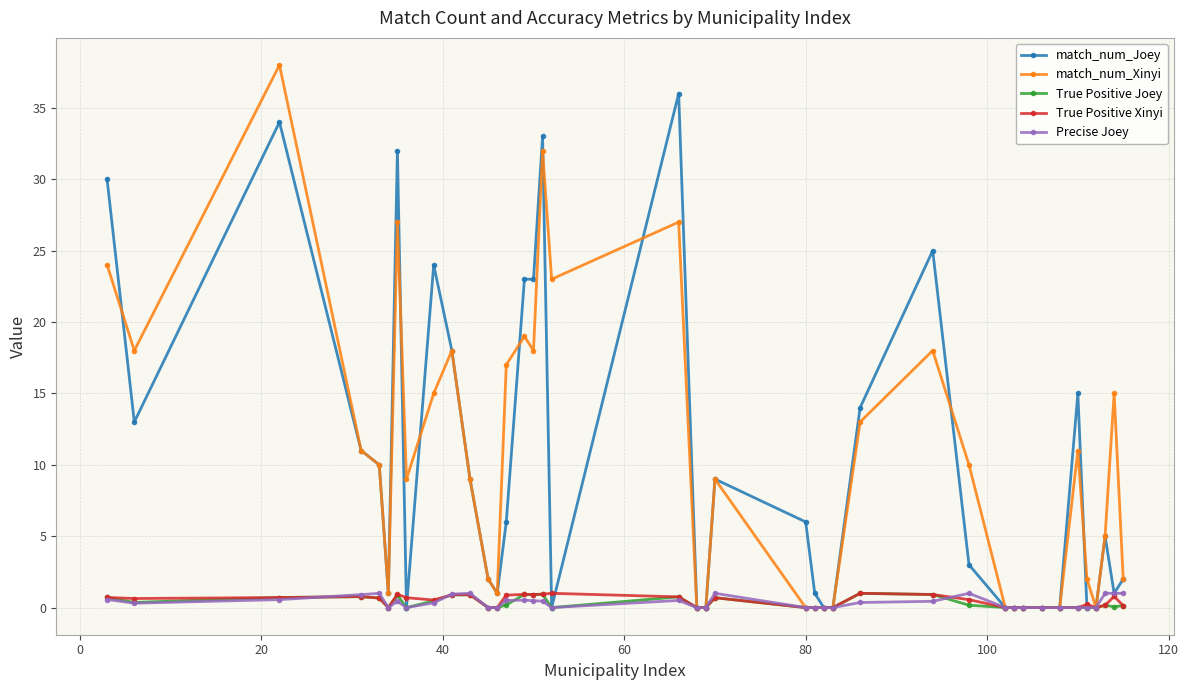

What is the highest value of the match_num_Xinyi series?

38.0